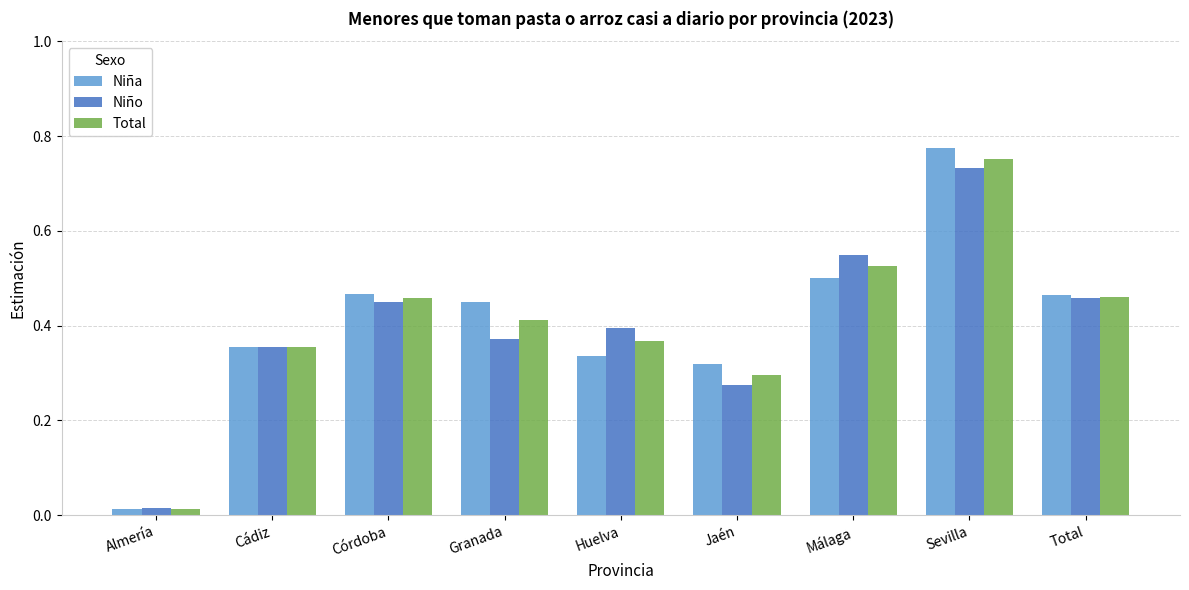

What are all the series names shown in the legend?

Niña, Niño, Total